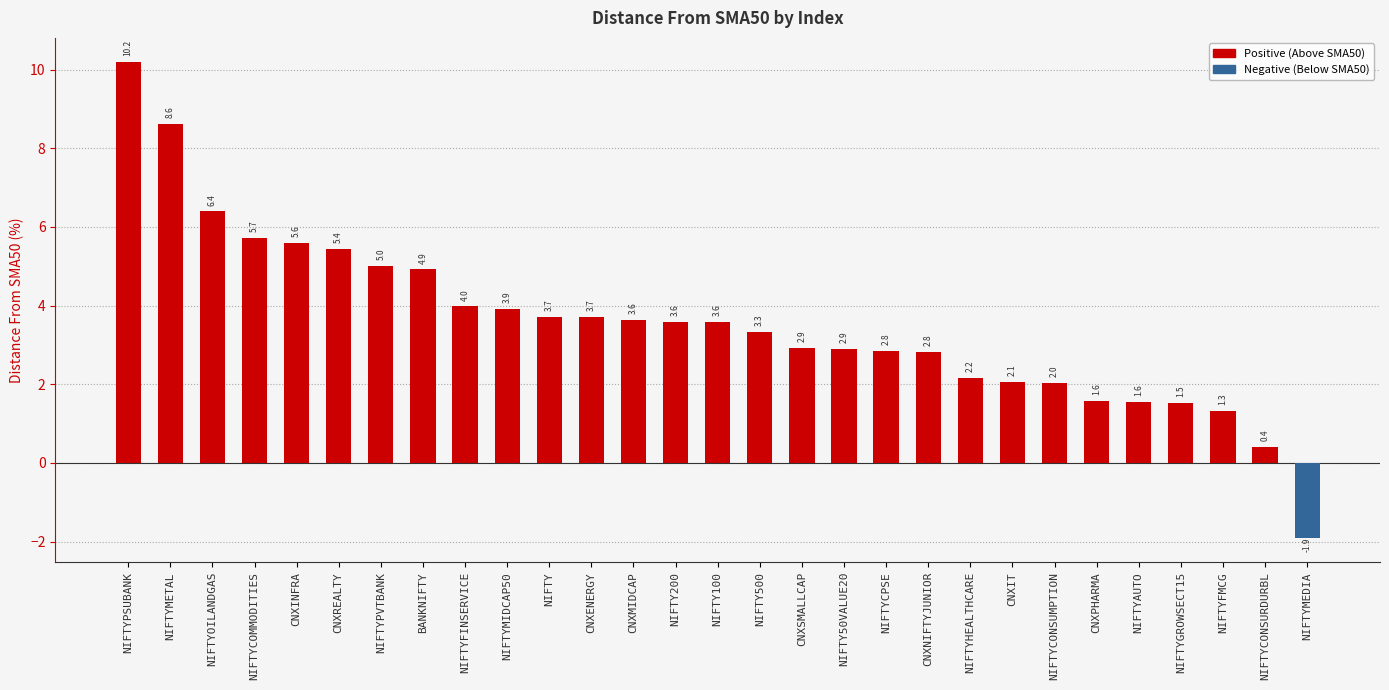

Reading left to right, list all the values displayed in this chart.

10.2	8.6	6.4	5.7	5.6	5.4	5.0	4.9	4.0	3.9	3.7	3.7	3.6	3.6	3.6	3.3	2.9	2.9	2.8	2.8	2.2	2.1	2.0	1.6	1.6	1.5	1.3	0.4	-1.9